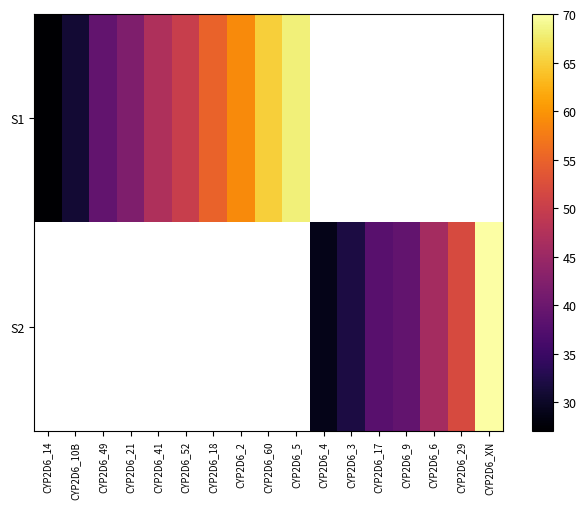

At which label does S1 reach its peak?

CYP2D6_5